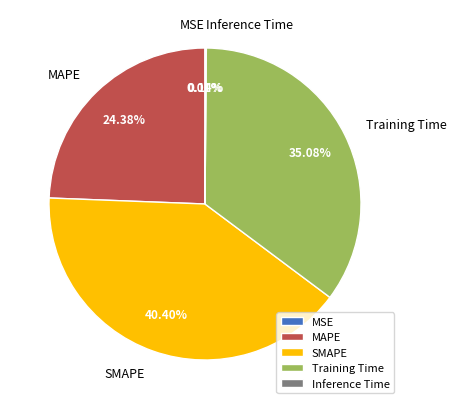

Does any single category account for the majority?

No